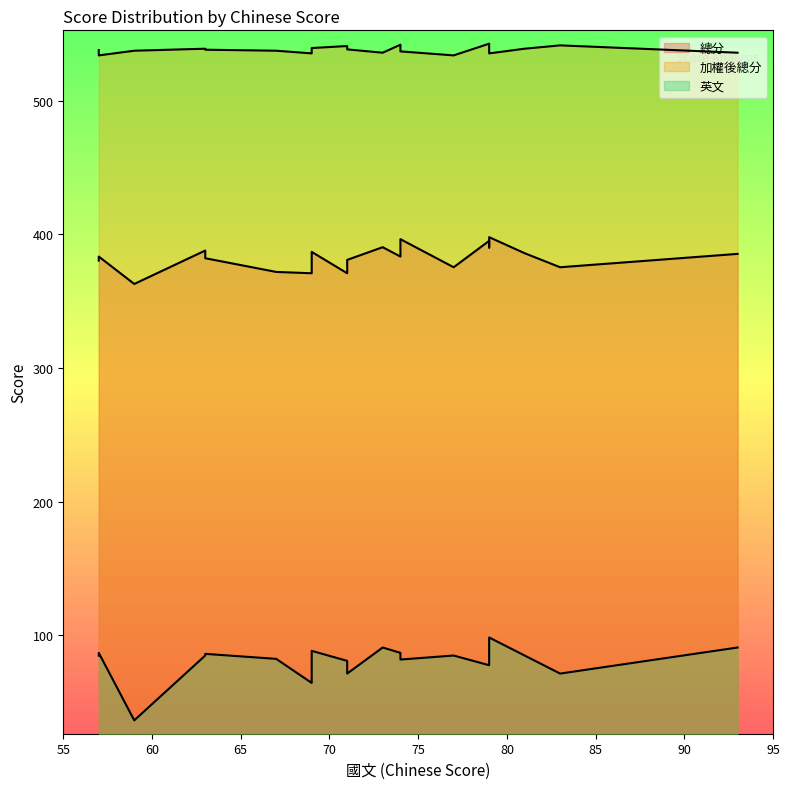

How many interior local valleys does the 英文 series have?

6